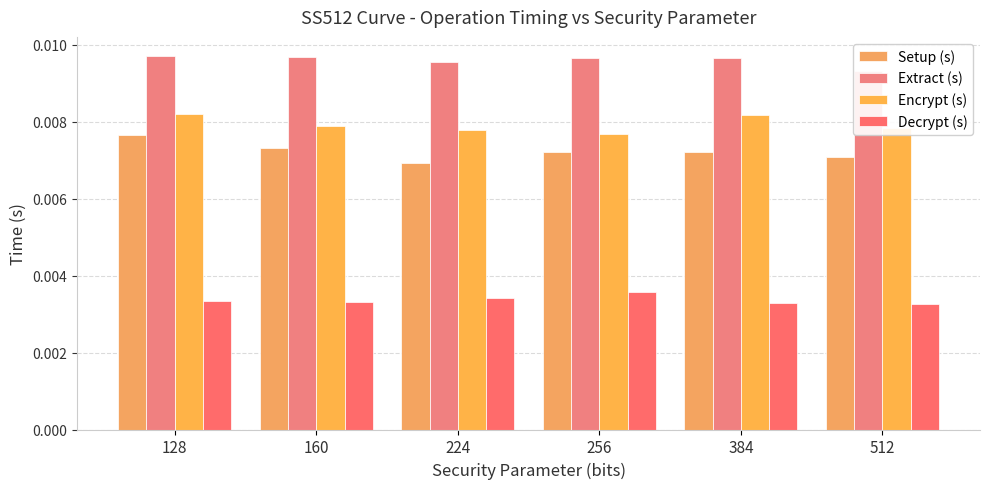

The Encrypt (s) series shows 0.0 at 224. True or false?

False